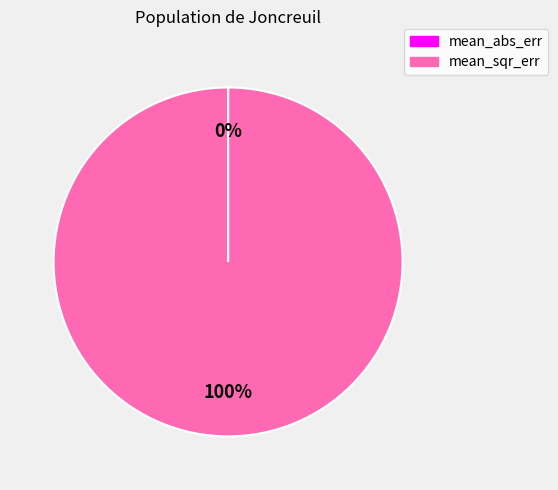

To the nearest percent, what is the average slice percentage?

50%